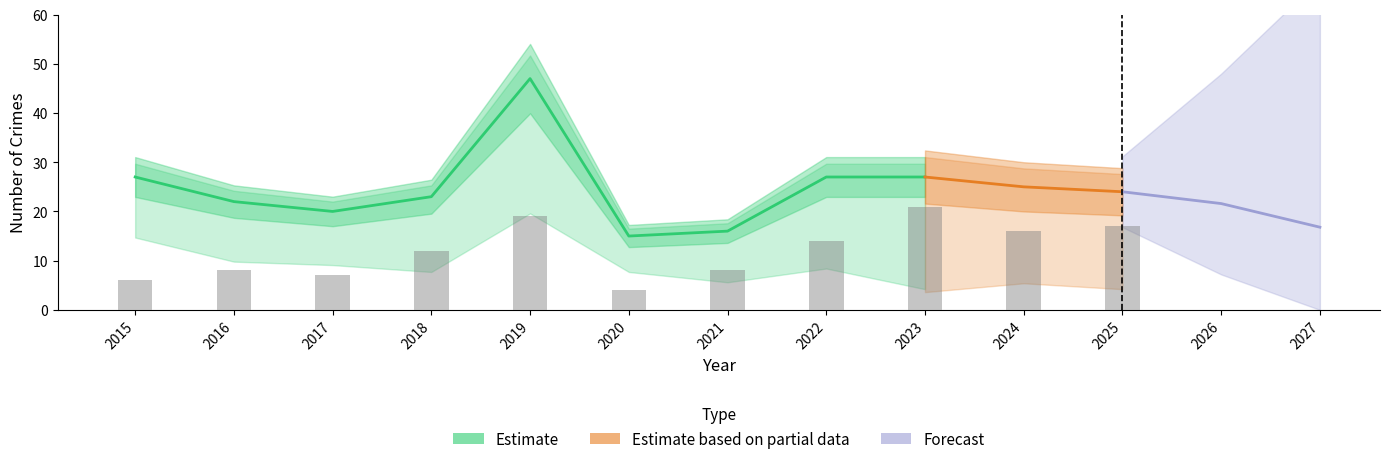

How many data points in Total are above 24?

5